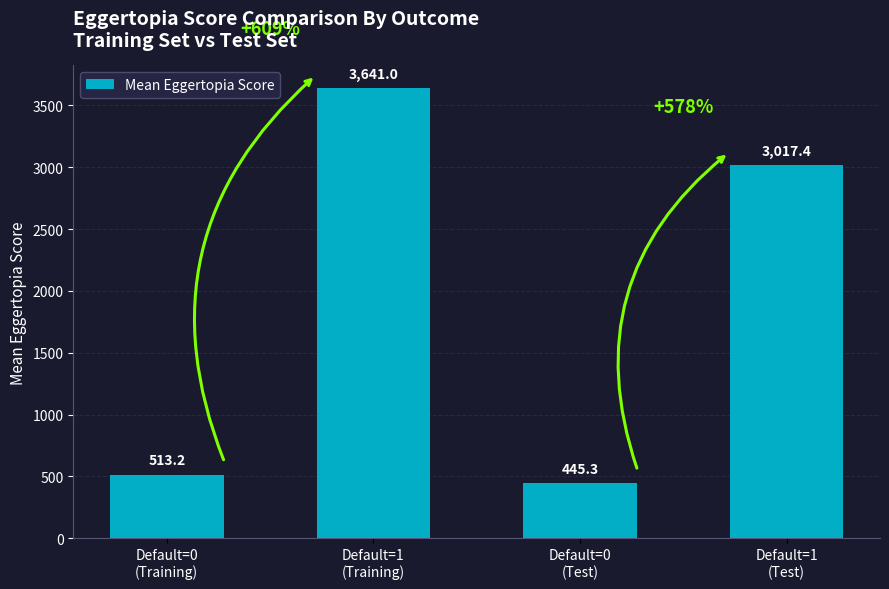

What is the average value?

1904.2